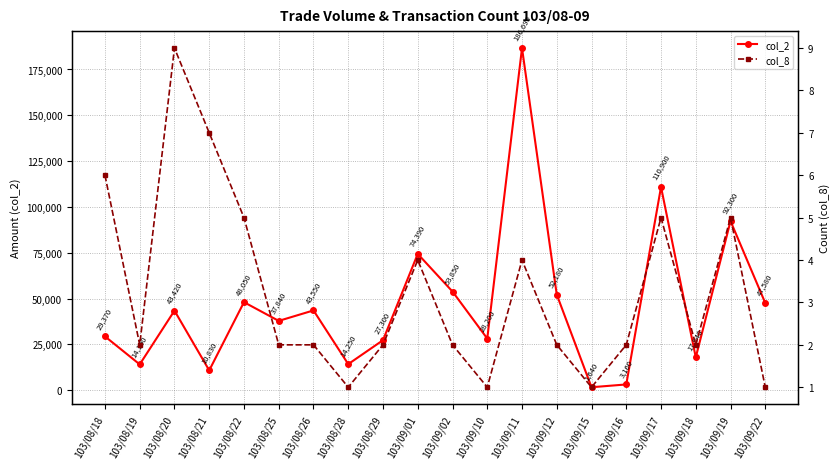

What is the difference between the second highest and minimum values in the col_2 series?

109260